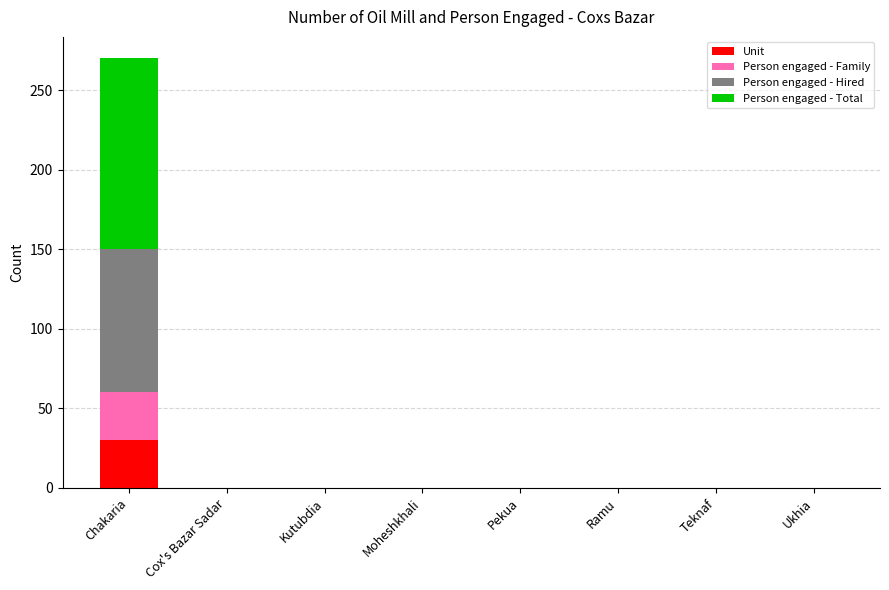

At which category is the sum across all series the highest?

Chakaria